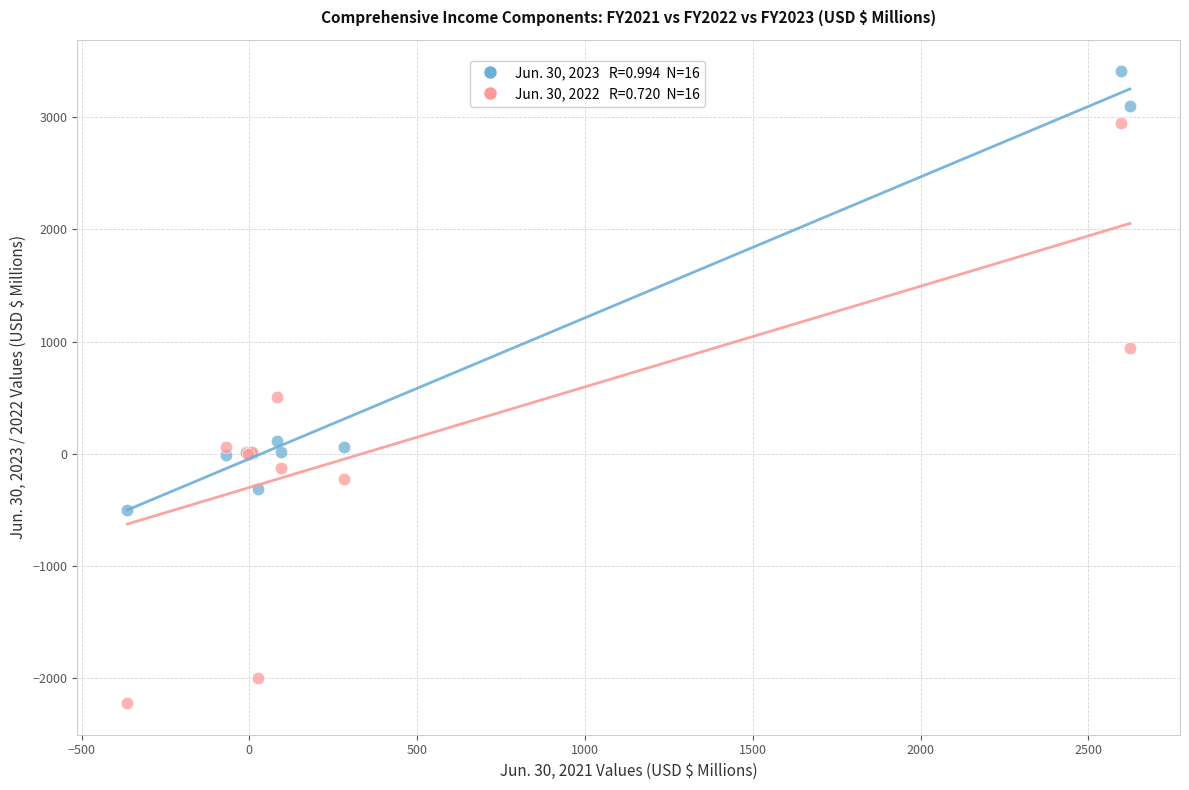

Across all series, what Y value is closest to 592?

503.7